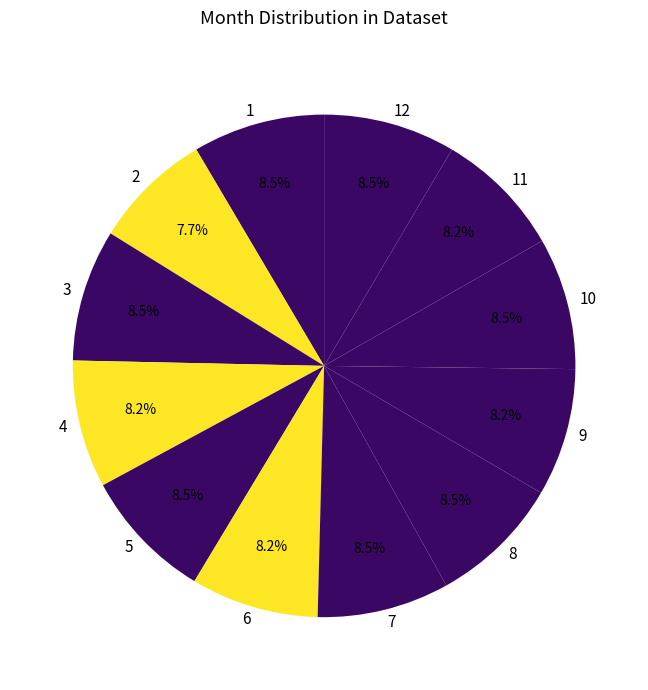

True or false: 12 accounts for 8% of the total.

True